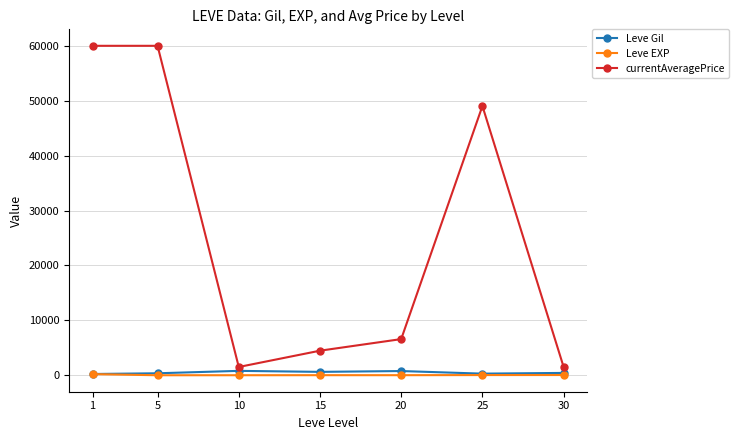

At 20, list the series in order from largest to smallest.

currentAveragePrice, Leve Gil, Leve EXP